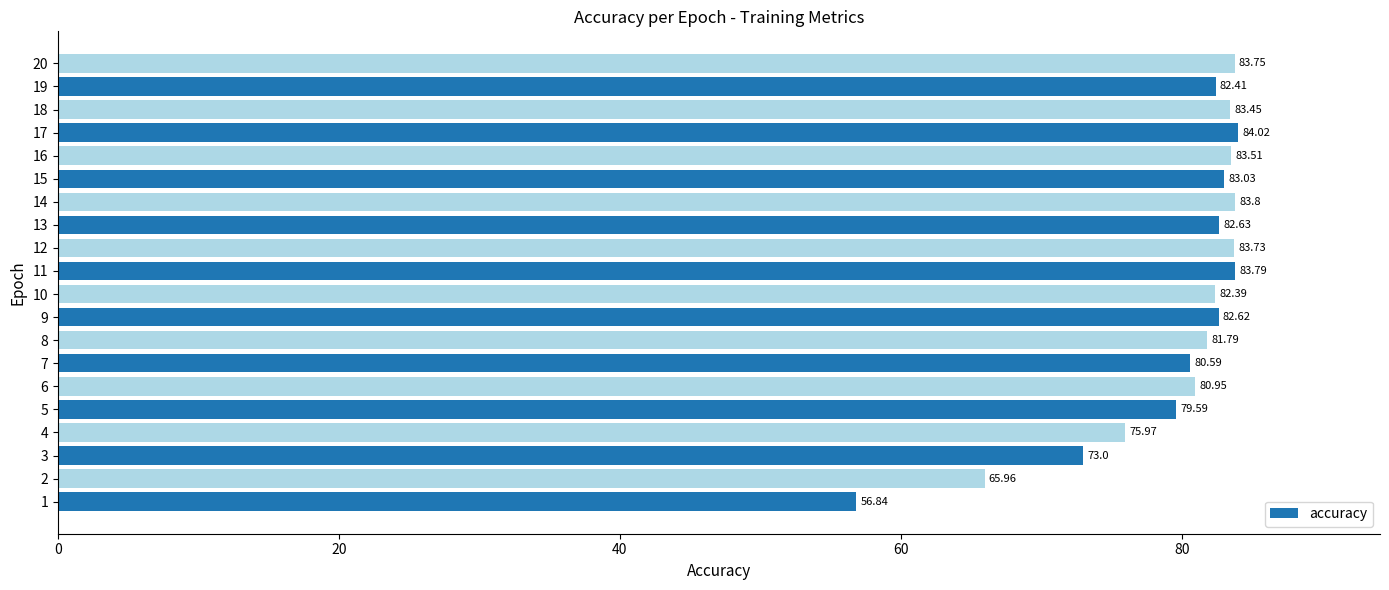

At which category does the chart reach its peak across all series?

17